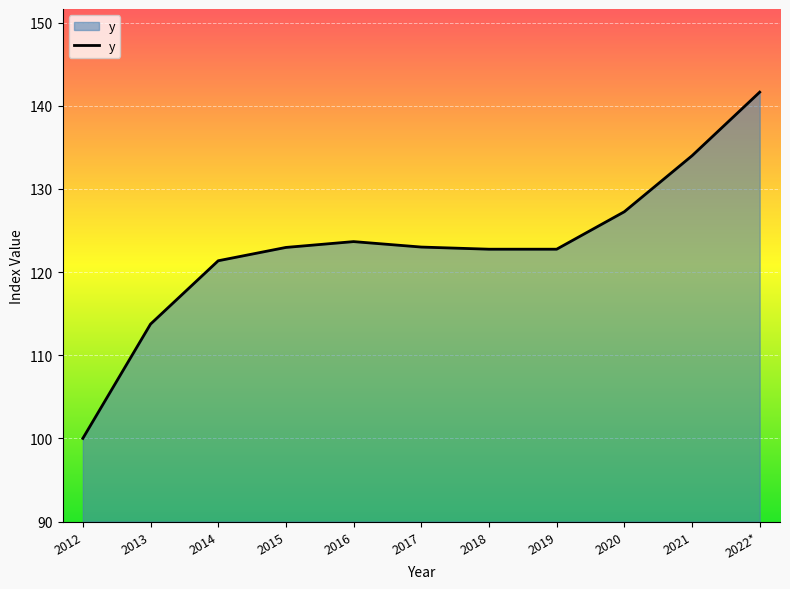

What is the sum of the values at 2017 and 2020?

250.3